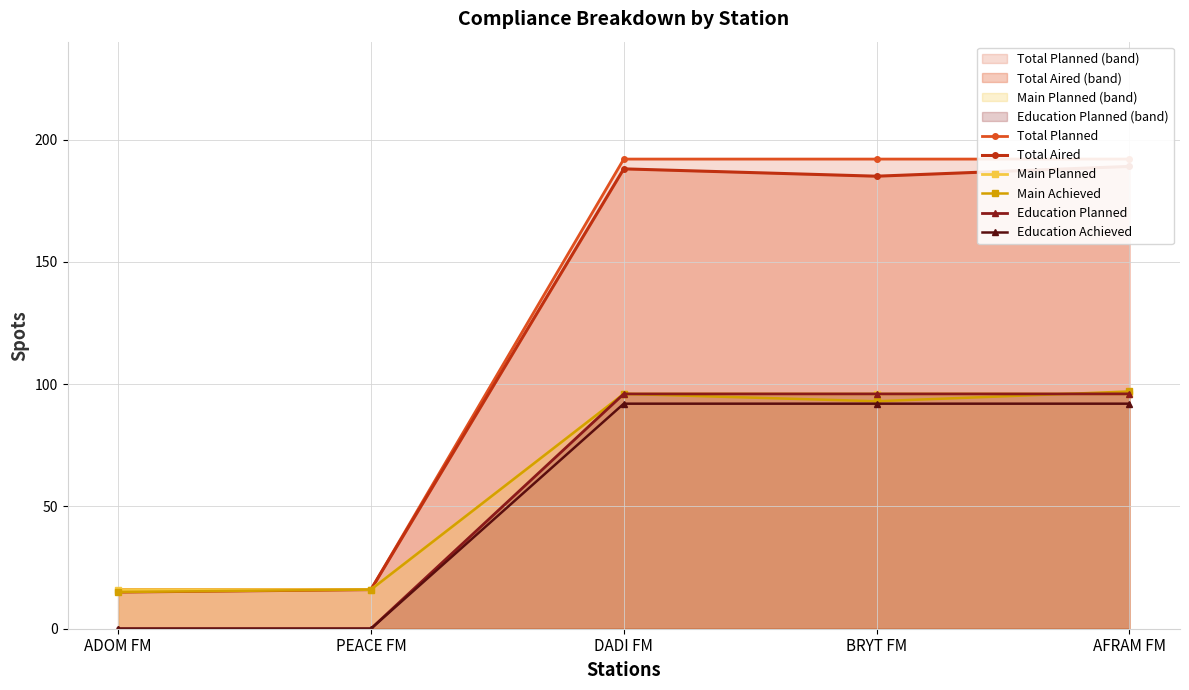

The value of Education Achieved at BRYT FM is 92. True or false?

True